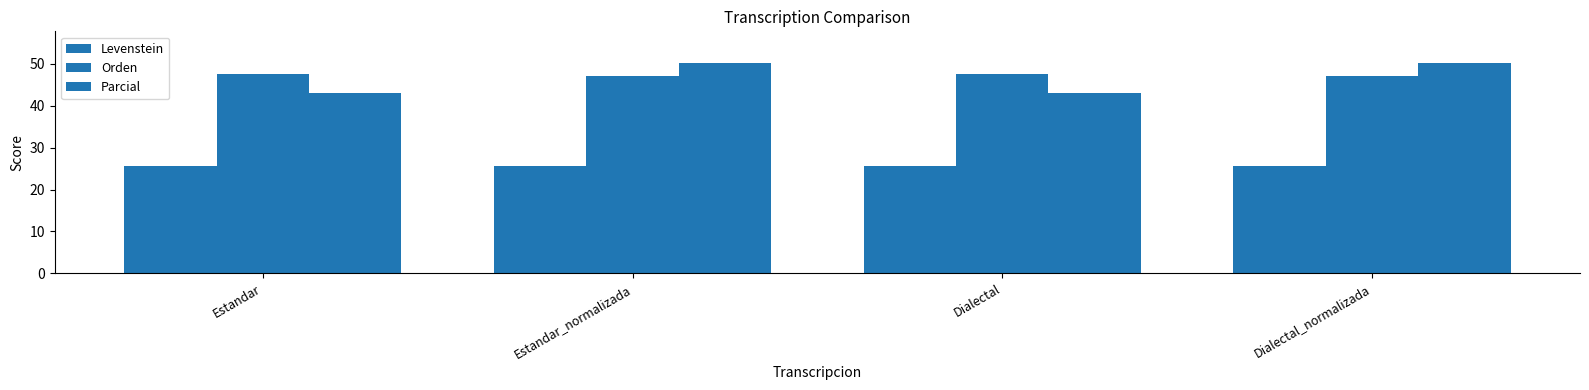

The Levenstein series shows 25.7 at Estandar_normalizada. True or false?

True